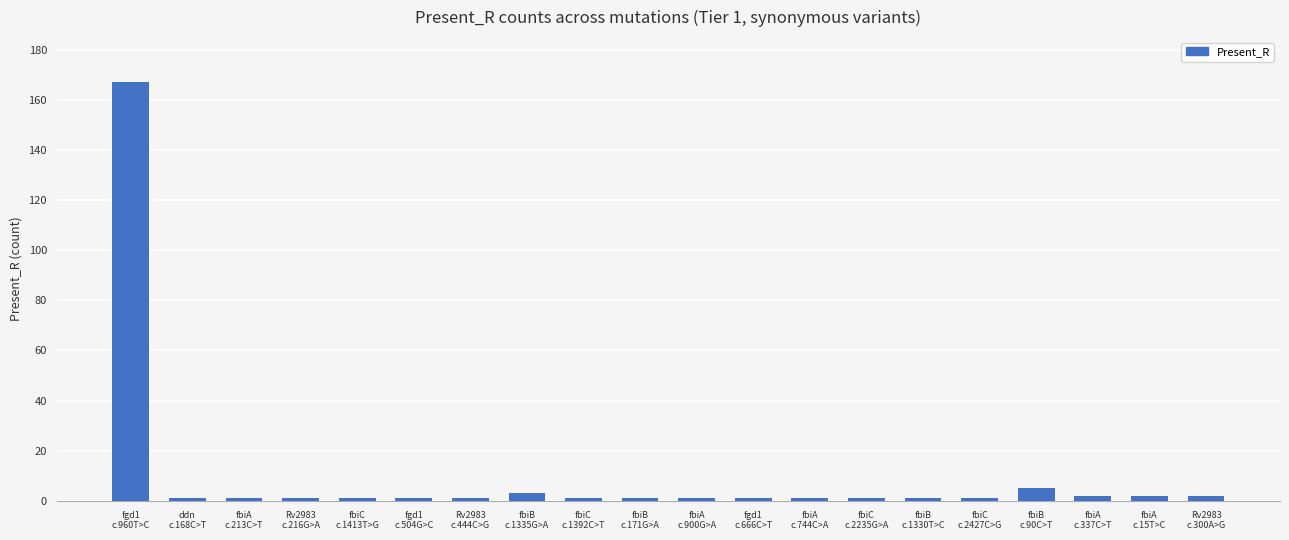

How many bars are there in total?

20